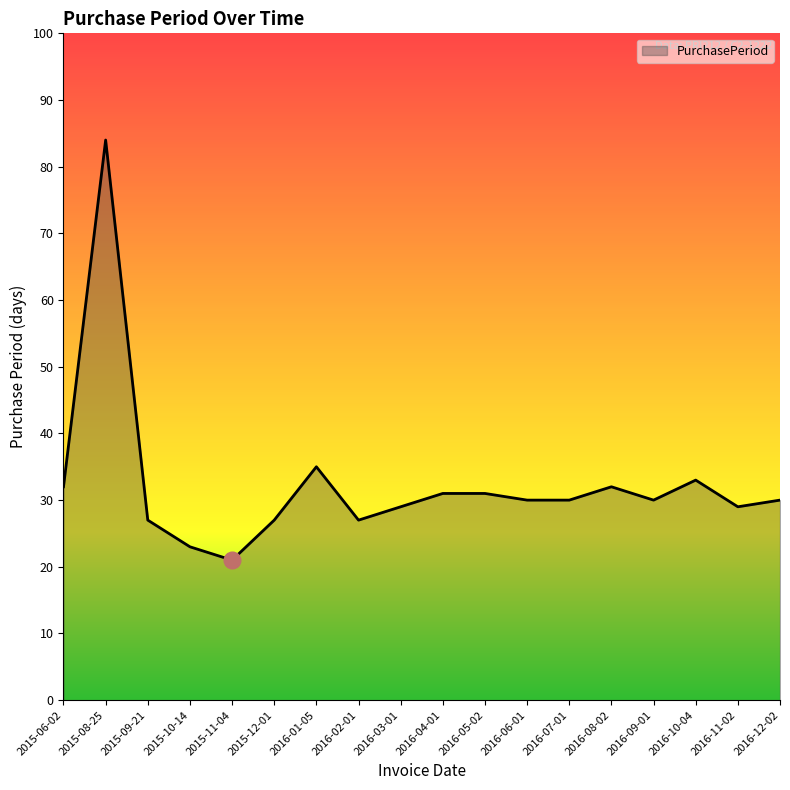

How many lines are shown in the chart?

1